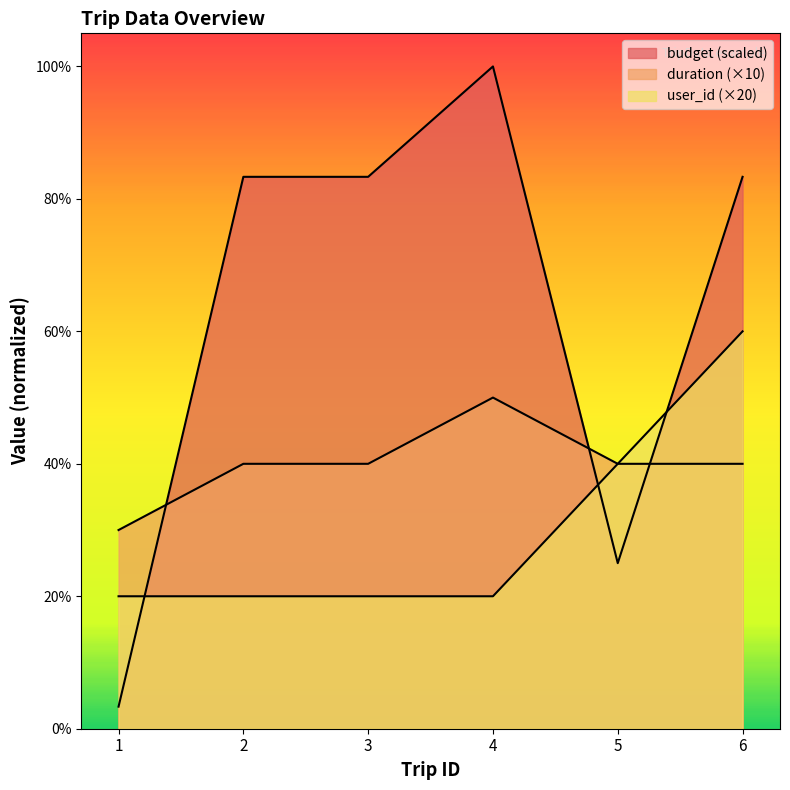

Which series has the largest total across all categories?

budget